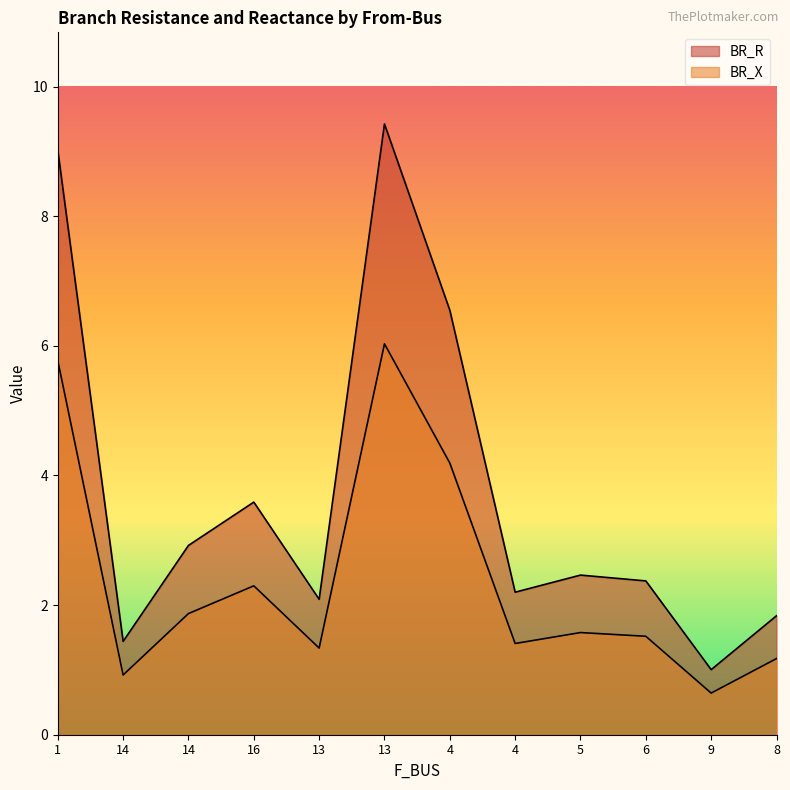

What are all the series names shown in the legend?

BR_R, BR_X